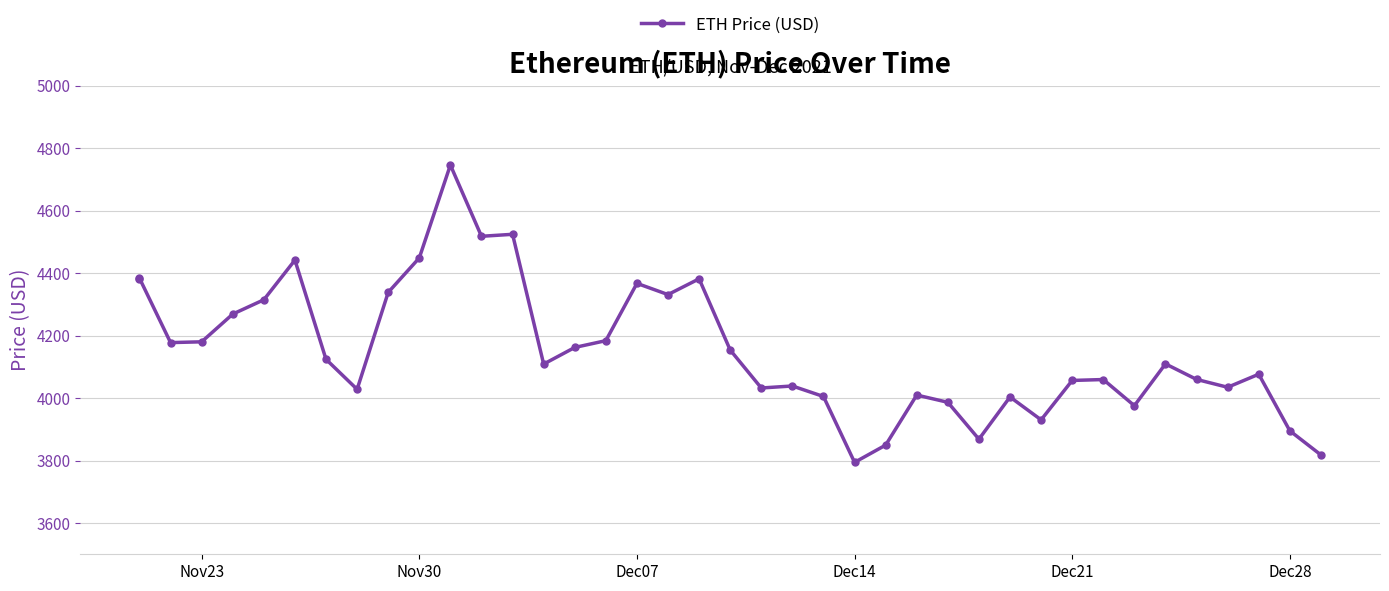

What is the difference between the second highest and second lowest values?

706.5